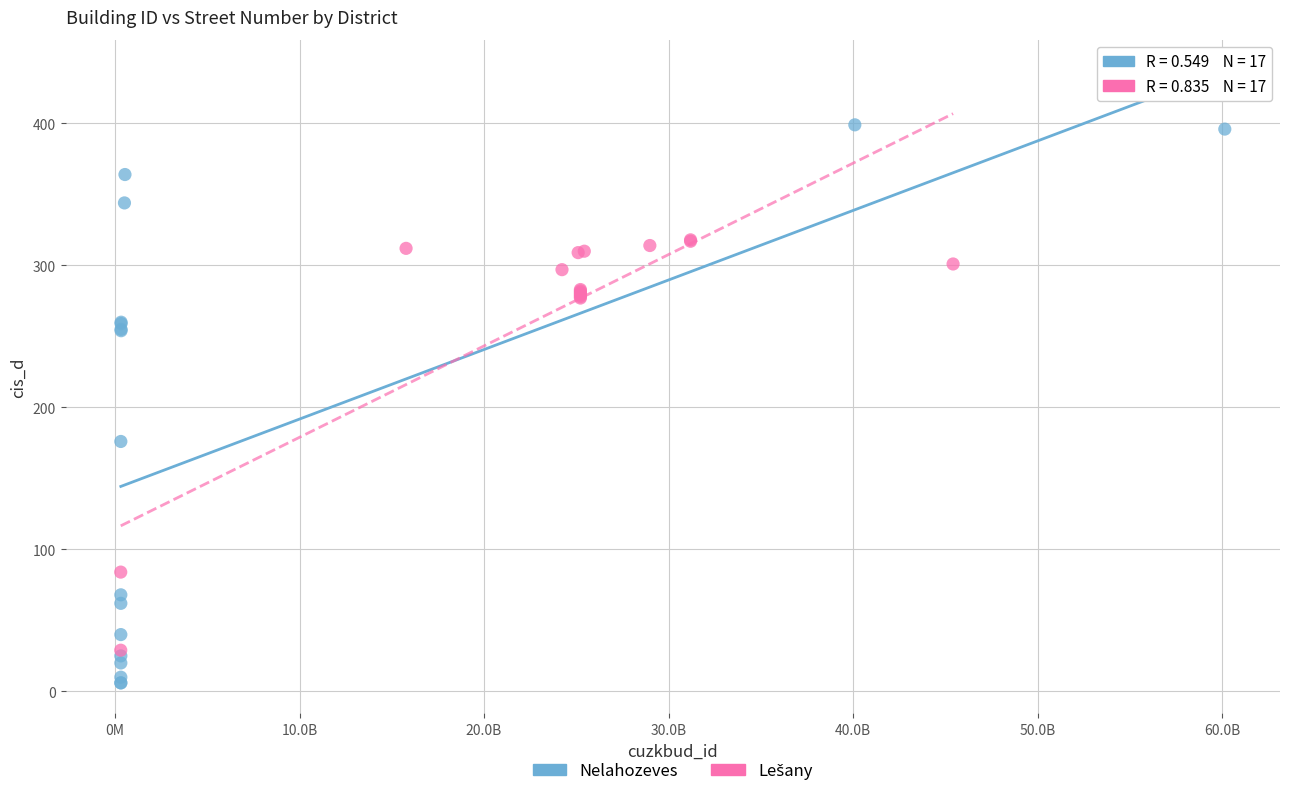

Which series has the widest spread of Y values?

Nelahozeves